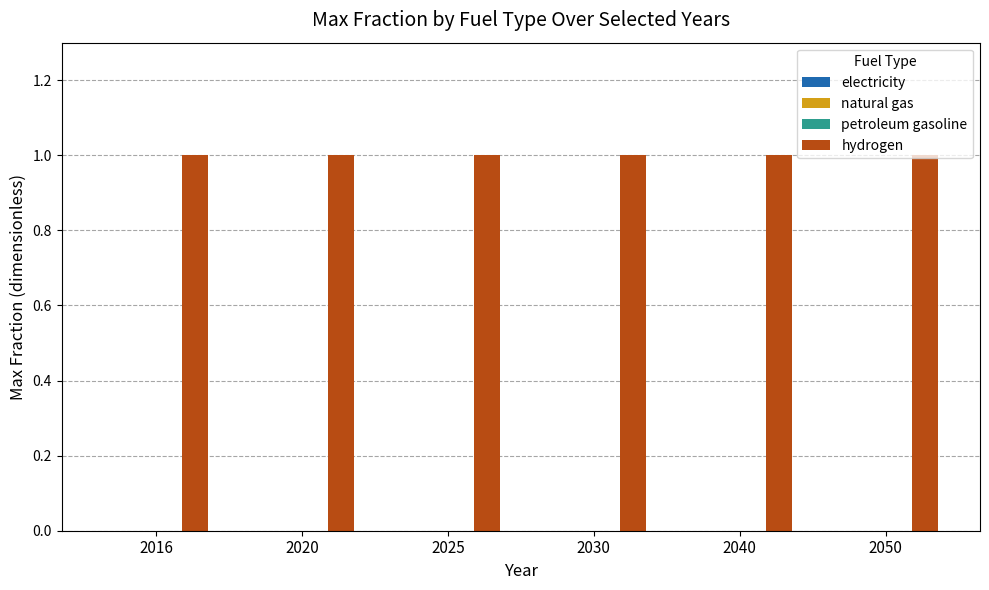

At which category is the sum across all series the highest?

2016